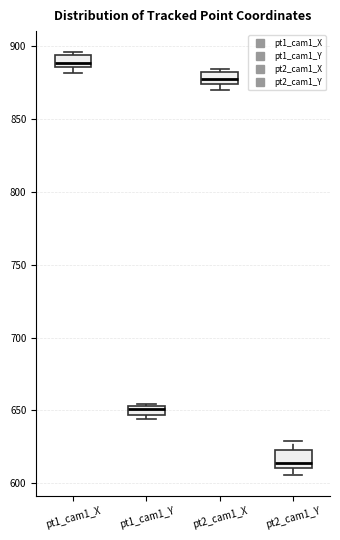

Where does the median line of the box for pt1_cam1_Y sit on the y-axis? The values are not printed on the chart, so give them approximately, as read against the axis.

650